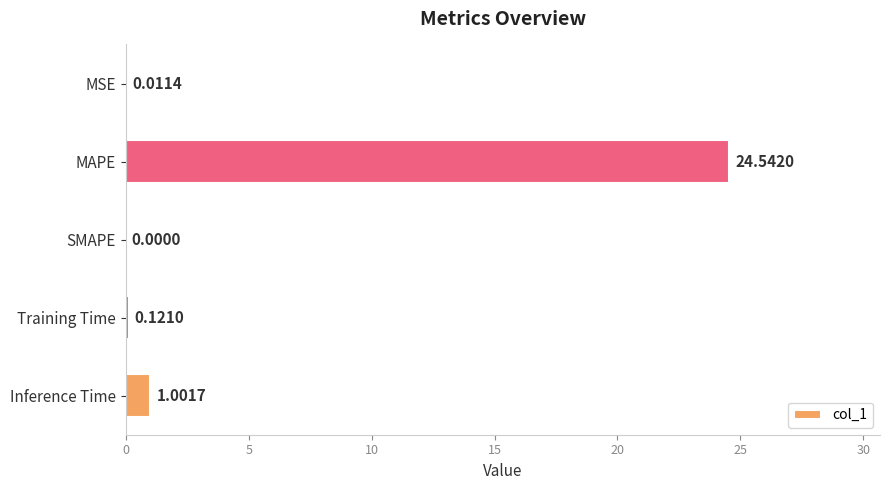

What is the sum of the values at MSE and Inference Time?

1.0